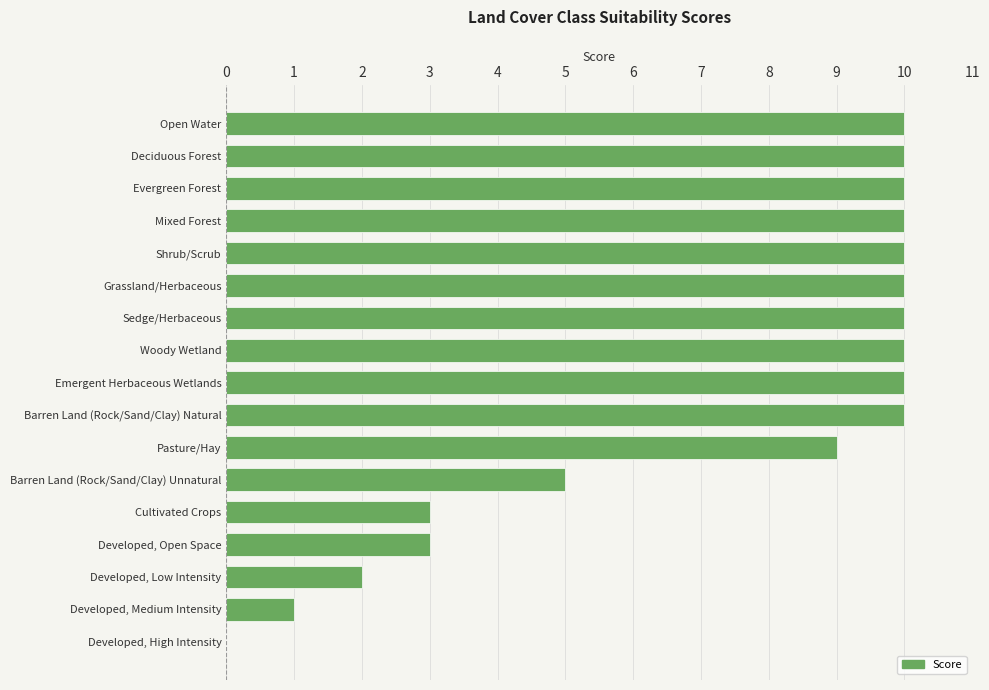

True or false: the data shows 6 at Evergreen Forest.

False